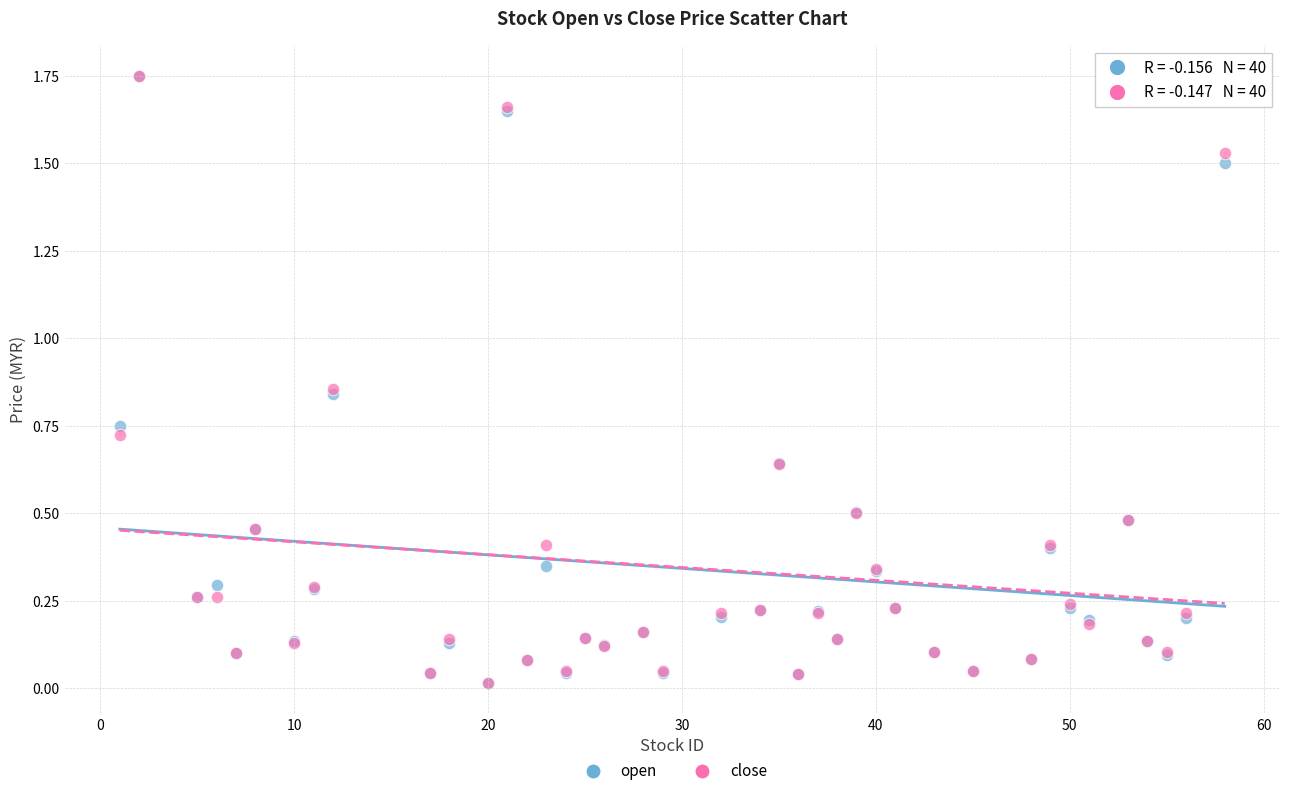

What are all the series names shown in the legend?

open, close